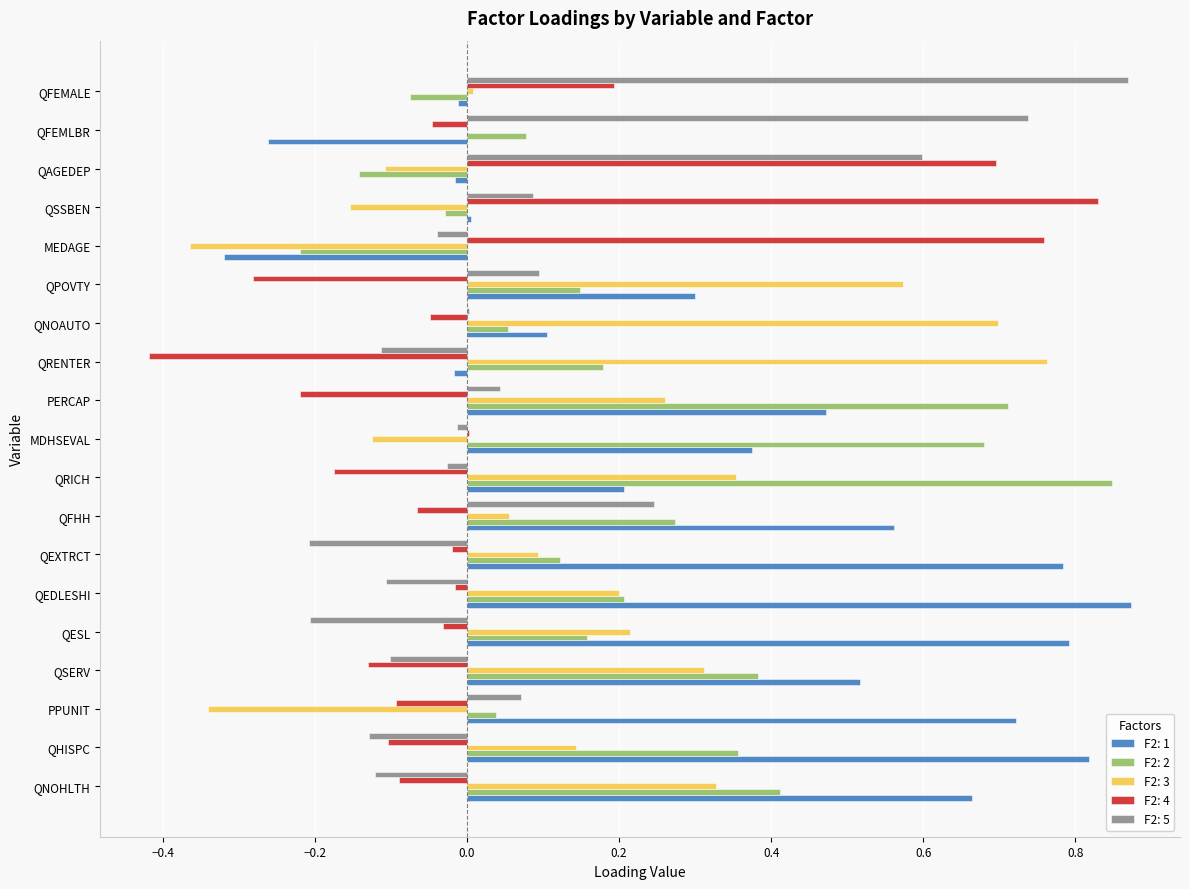

What is the sum of all F2: 1 values?

6.6